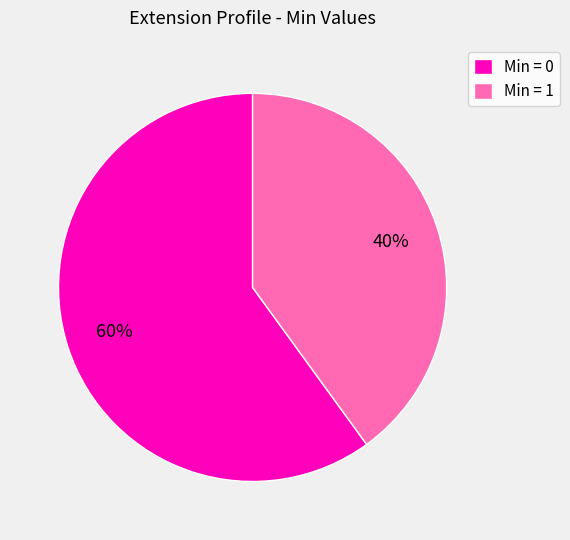

What is the largest slice in the pie chart?

Min = 0